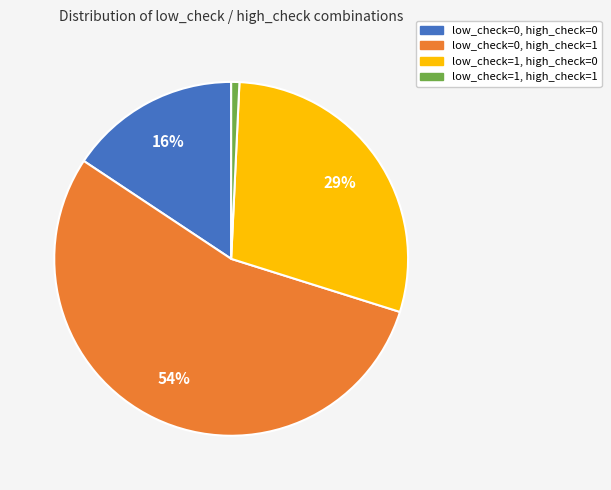

Is it true that low_check=1, high_check=1 is 1% of the pie?

True